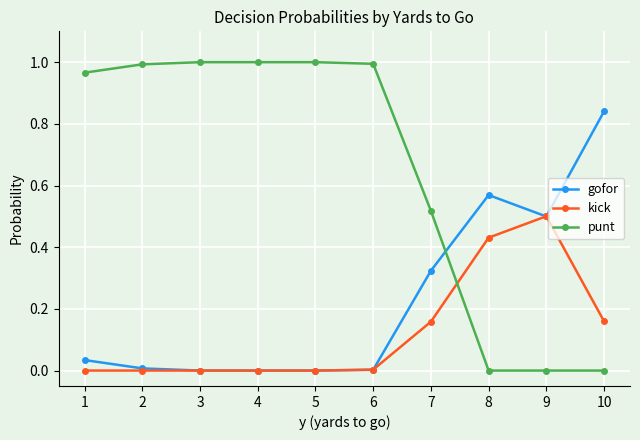

After their last crossing, which series has the higher values: punt or kick?

kick